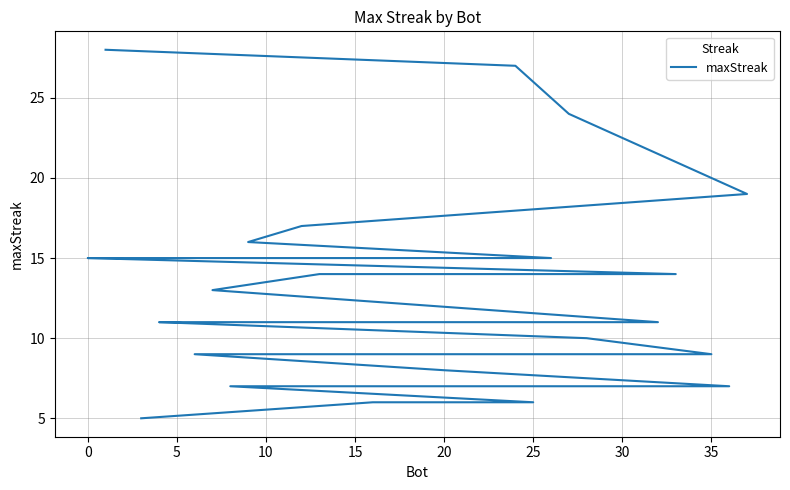

What is the difference between the maximum and minimum values?

23